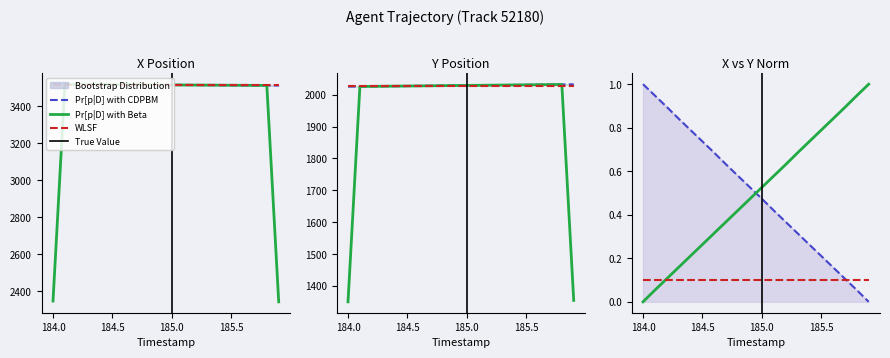

True or false: Y has a value of 3016.0 at 14.

False